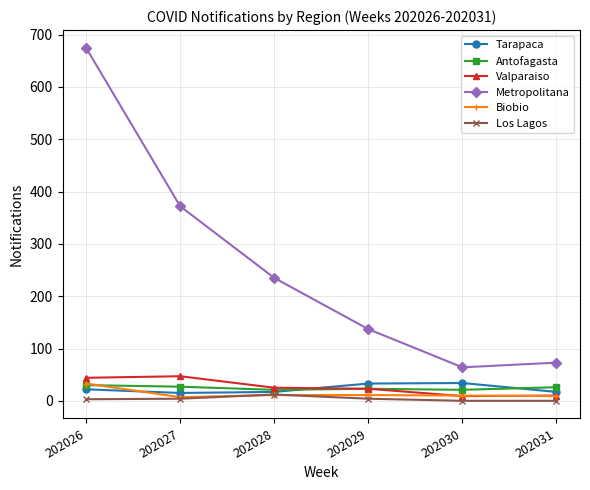

In Tarapaca, how many points are lower than both neighbors (excluding endpoints)?

1